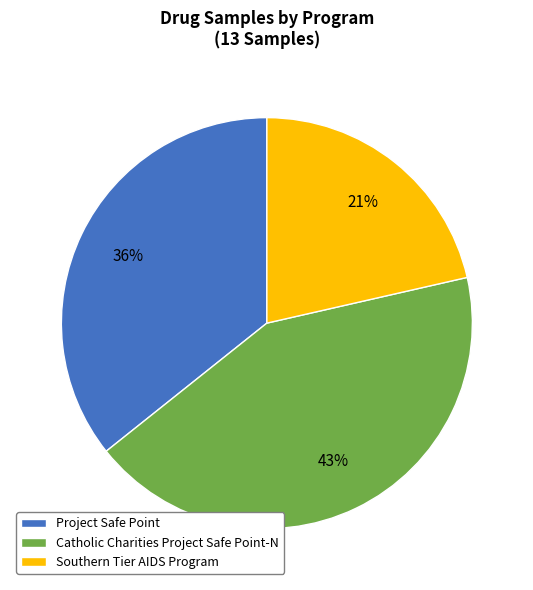

Is it true that Catholic Charities Project Safe Point-N is 43% of the pie?

True